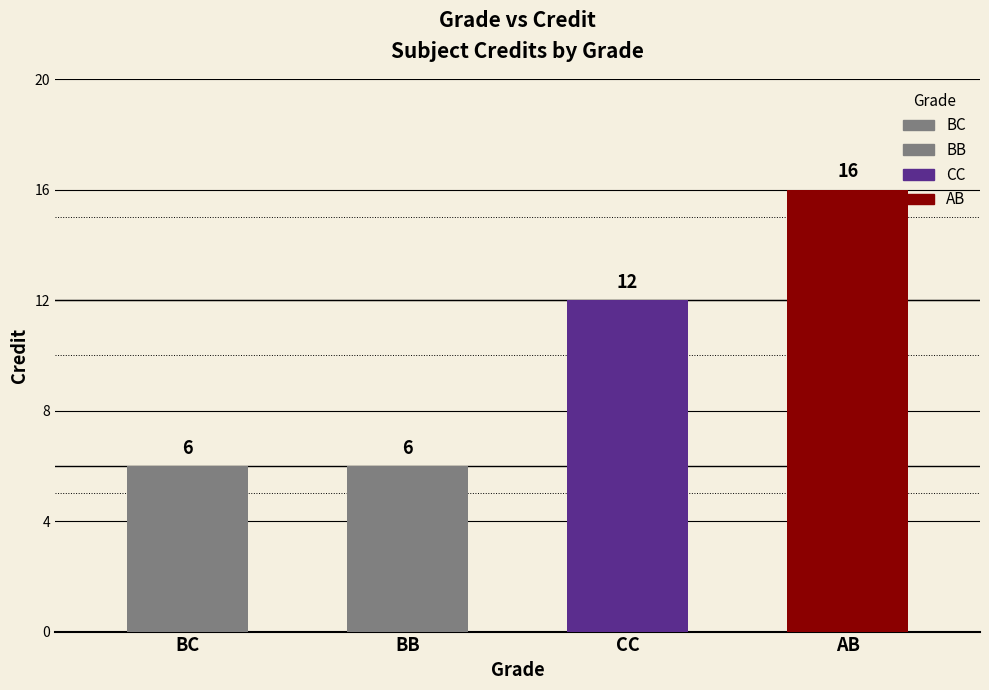

What is the difference between the maximum and minimum values?

10